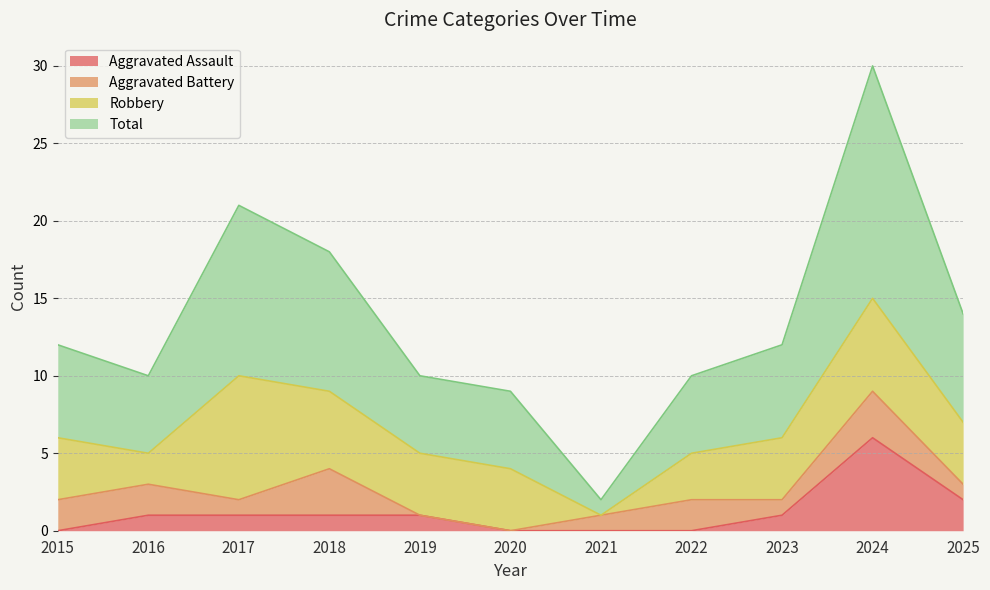

The value of Aggravated Assault at 2020 is -3. True or false?

False